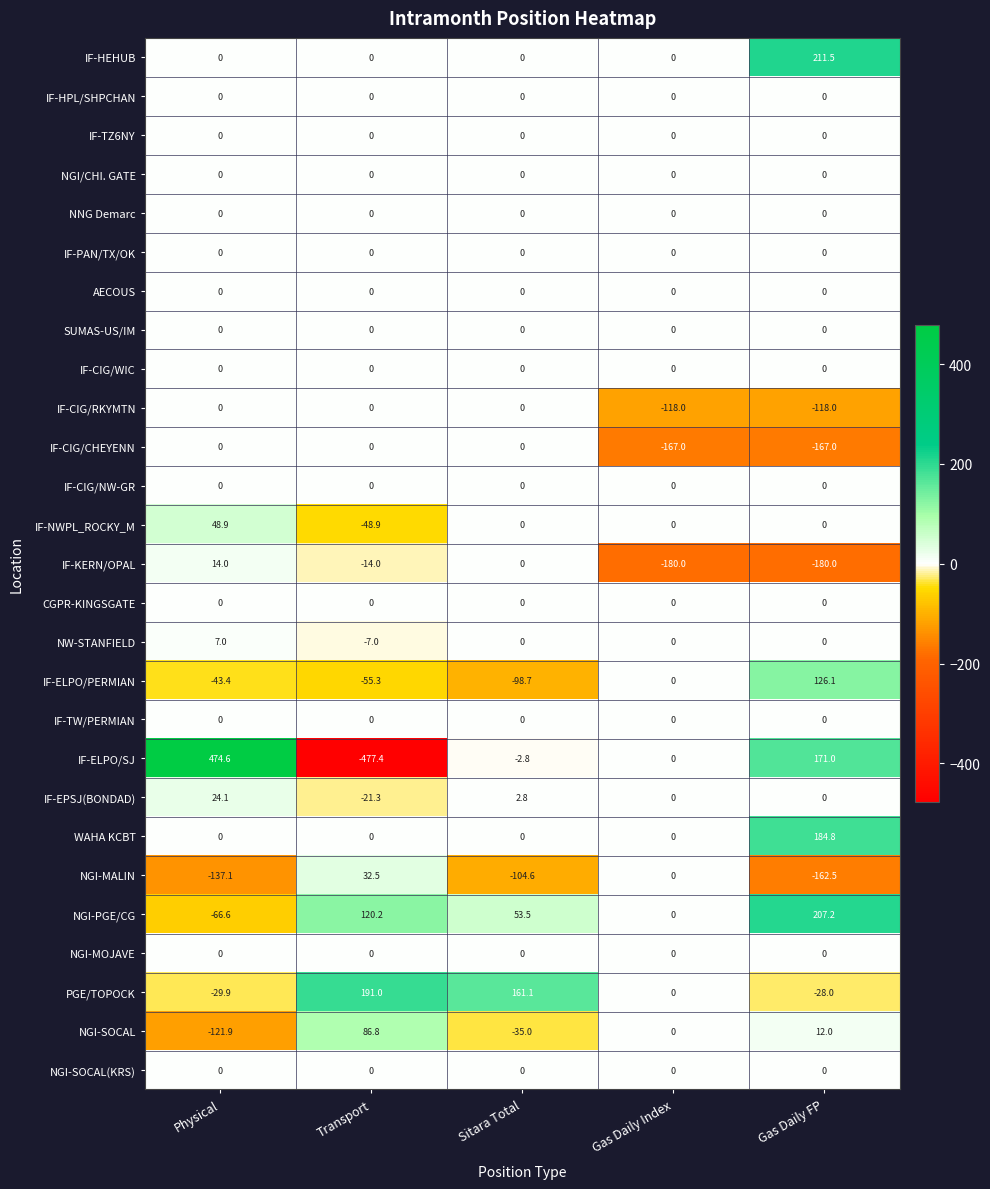

What is the difference between the IF-HEHUB values at Sitara Total and Gas Daily FP?

211.5